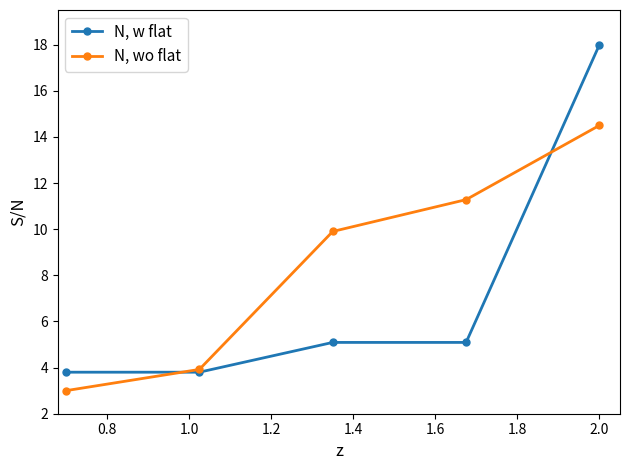

What is the minimum value for N, w flat?

3.8